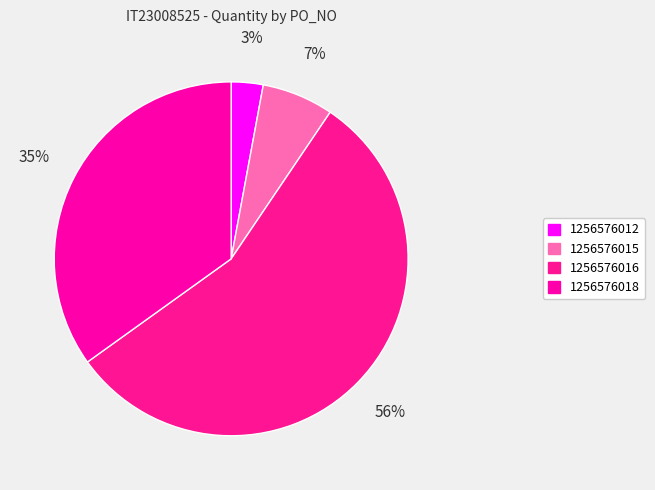

Count the number of slices in the pie.

4